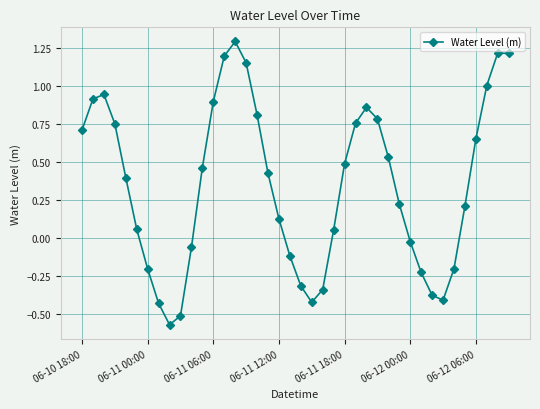

True or false: there are more than 1 points higher than both neighbors.

True